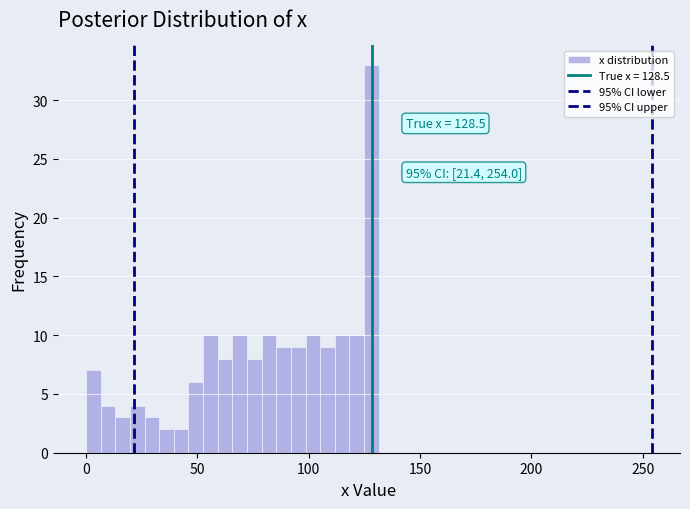

Read against the x-axis, roughly where is the centre of the tallest bar?

130